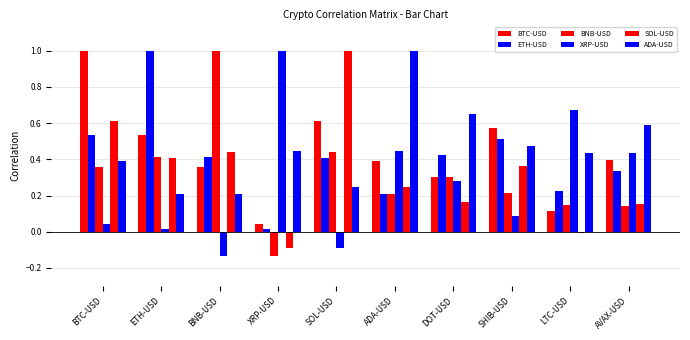

How many values in BNB-USD are above zero?

9